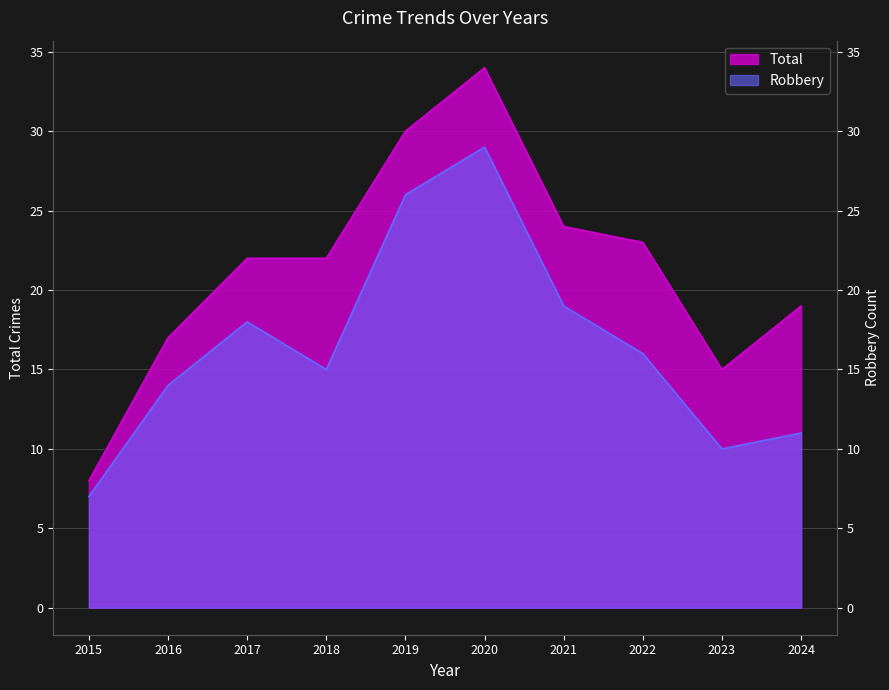

Where does the Robbery series first go above 16?

2017